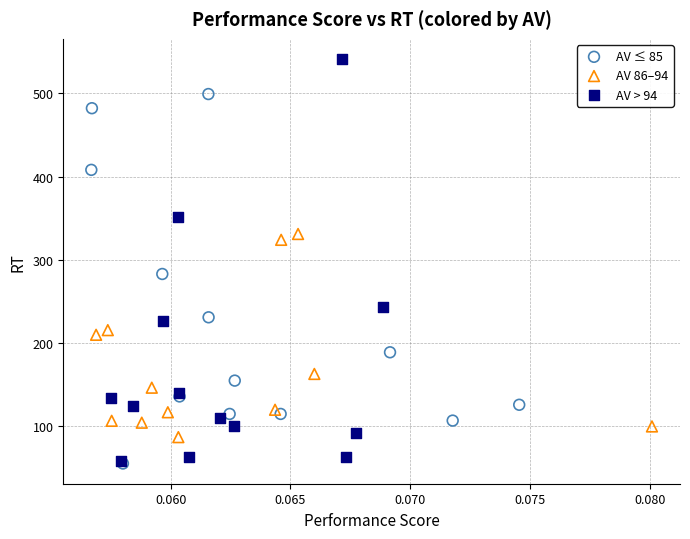

Which series has the widest spread of Y values?

AV > 94